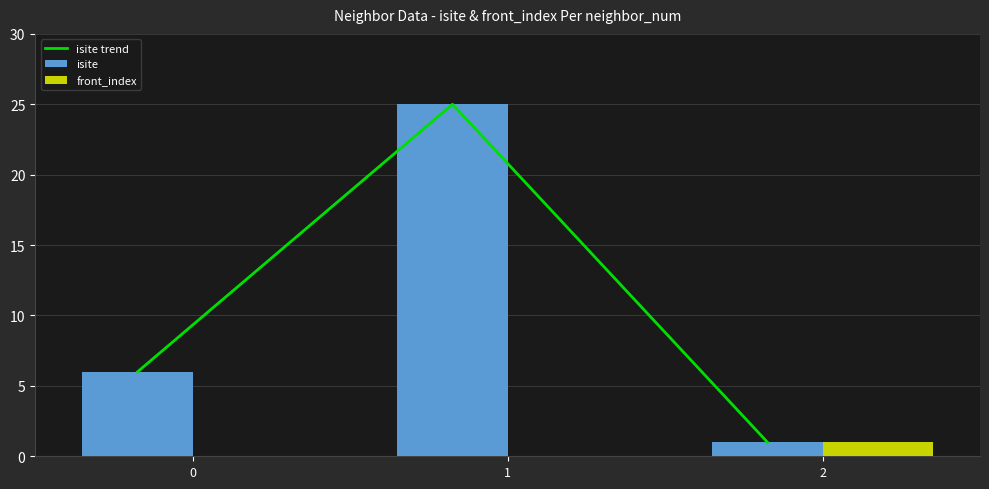

What are all the series names shown in the legend?

isite trend, isite, front_index